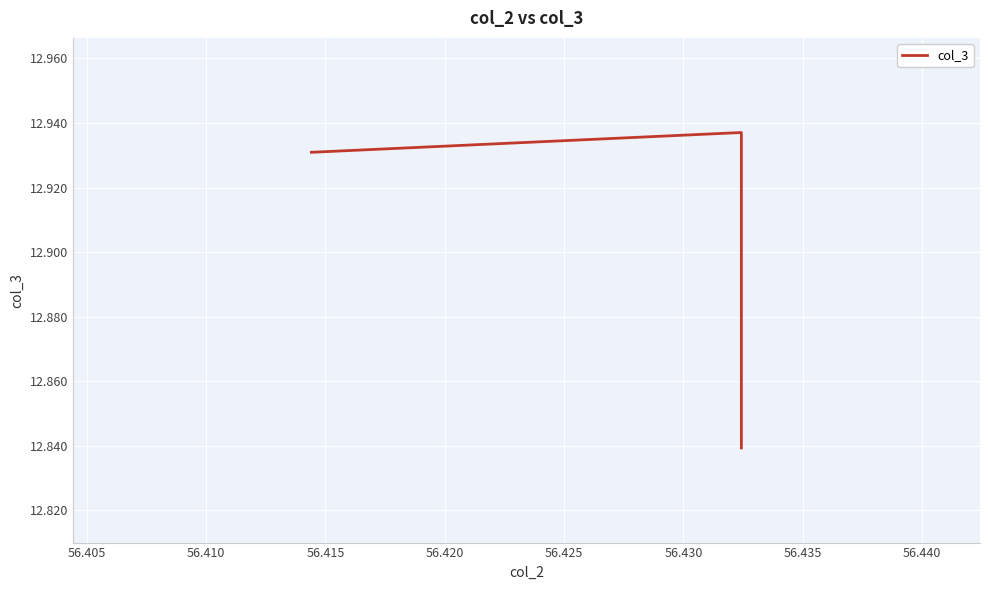

What is the value of the 11th point from the left?

12.9